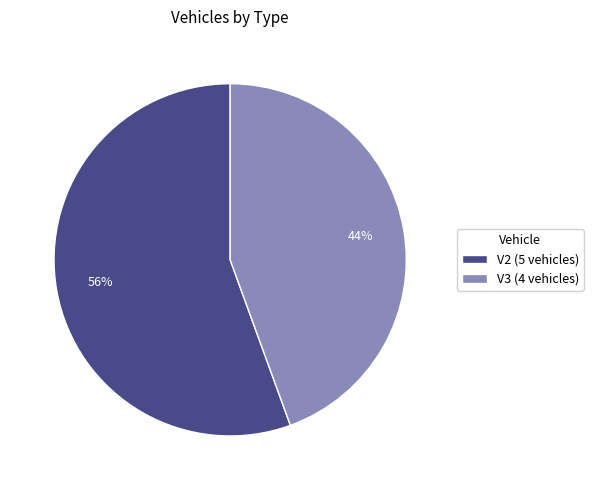

To the nearest percent, what is the combined percentage of V2 (5 vehicles) and V3 (4 vehicles)?

100%